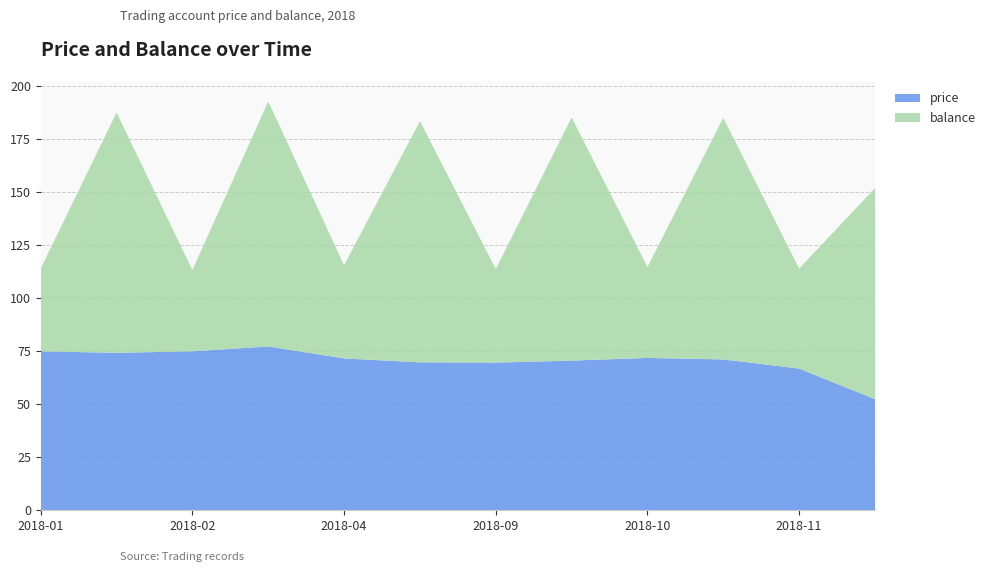

Reading right to left, extract all data points from this chart.

price: 2018-12-31=52.3	2018-11-05=66.7	2018-10-10=71.0	2018-10-02=71.8	2018-09-14=70.5	2018-09-10=69.5	2018-05-24=69.7	2018-04-12=71.5	2018-02-23=77.1	2018-02-07=74.9	2018-02-06=74.2	2018-01-08=74.8
balance: 2018-12-31=99.4	2018-11-05=47.1	2018-10-10=113.8	2018-10-02=42.8	2018-09-14=114.6	2018-09-10=44.1	2018-05-24=113.6	2018-04-12=43.9	2018-02-23=115.4	2018-02-07=38.3	2018-02-06=113.2	2018-01-08=39.0